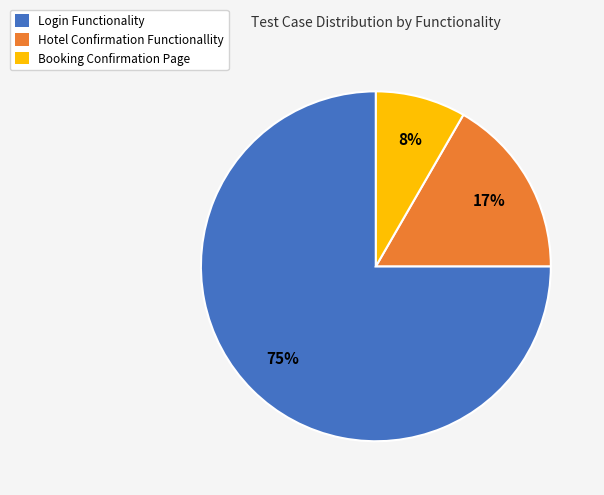

Do Hotel Confirmation Functionallity and Login Functionality together represent more than half of the pie?

Yes